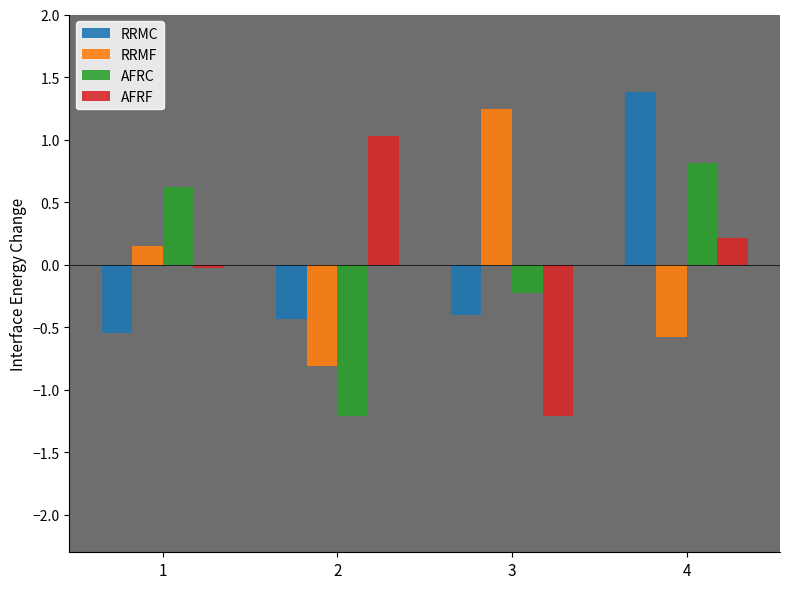

Does the chart contain any negative values?

Yes